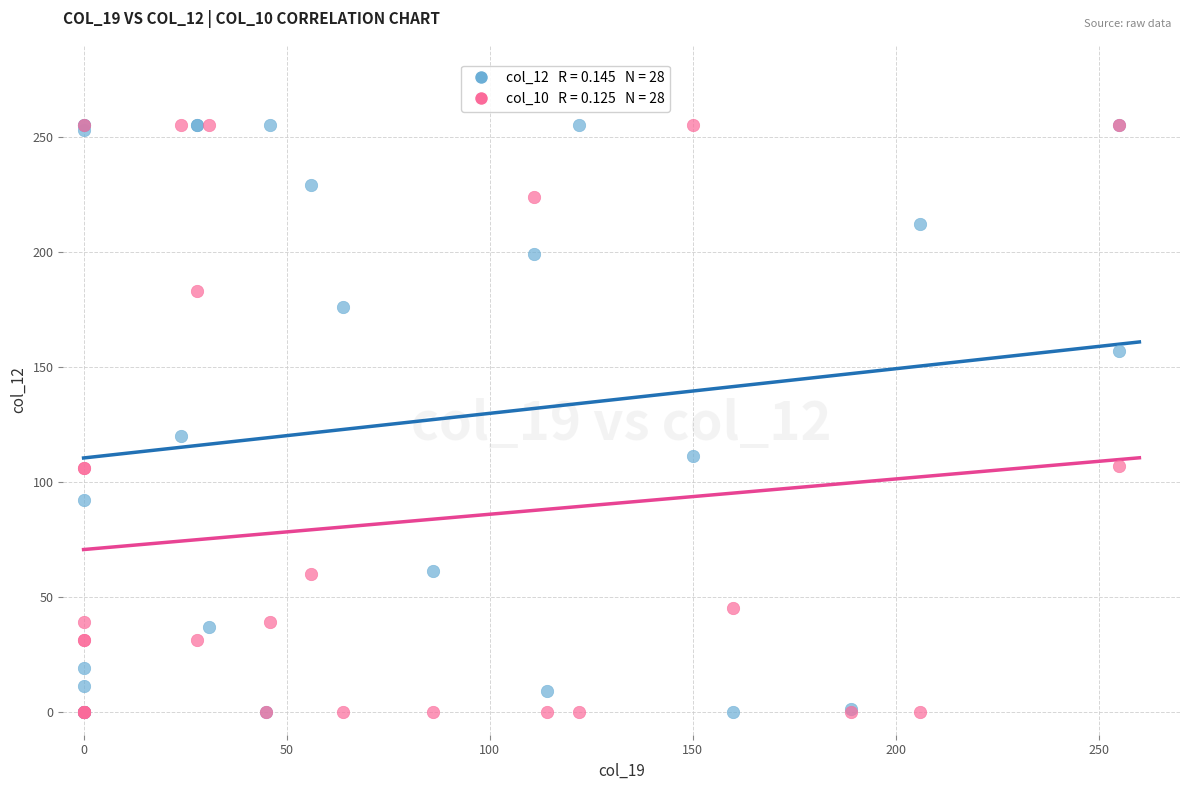

Across all series, what Y value is closest to 127?

120